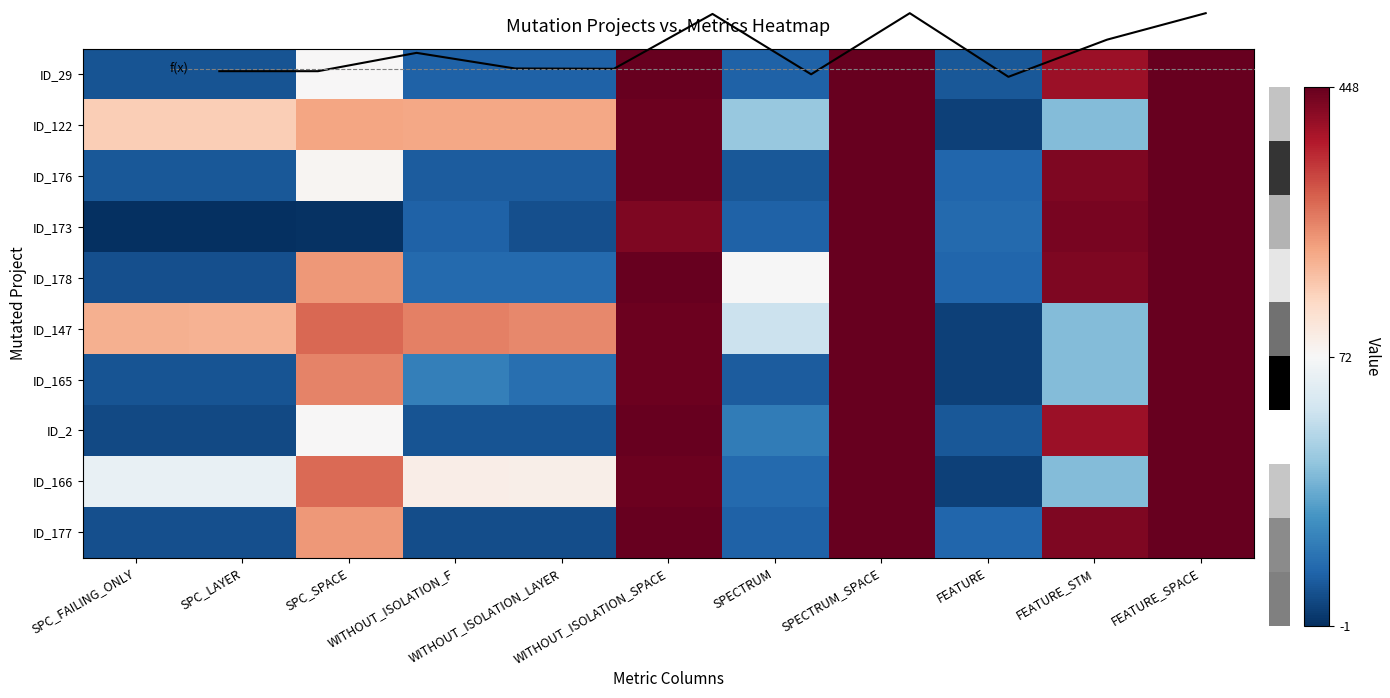

What is the minimum value shown in the chart?

-1.0